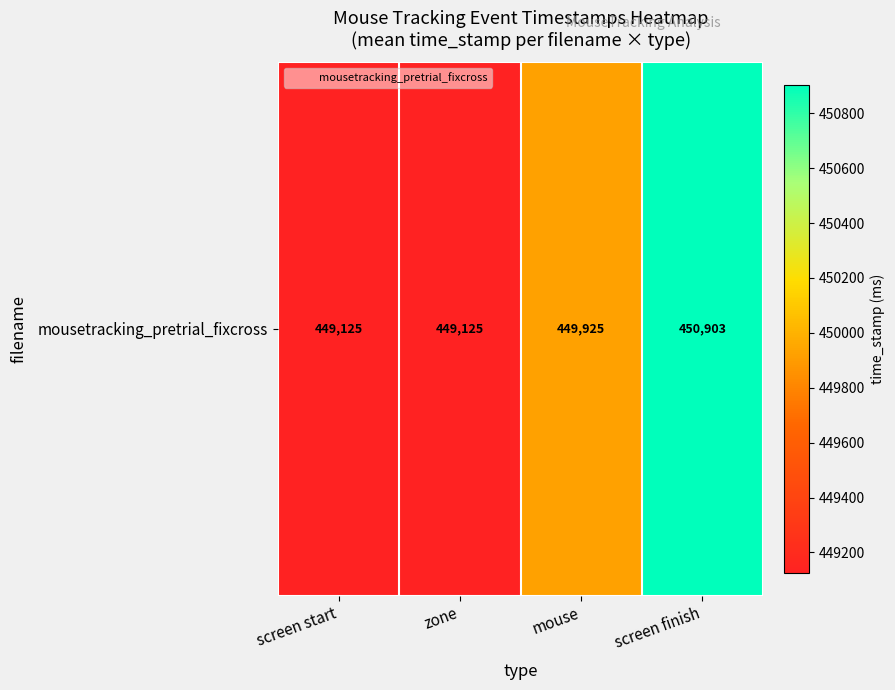

Where is the data nearest to the value 450014?

mouse